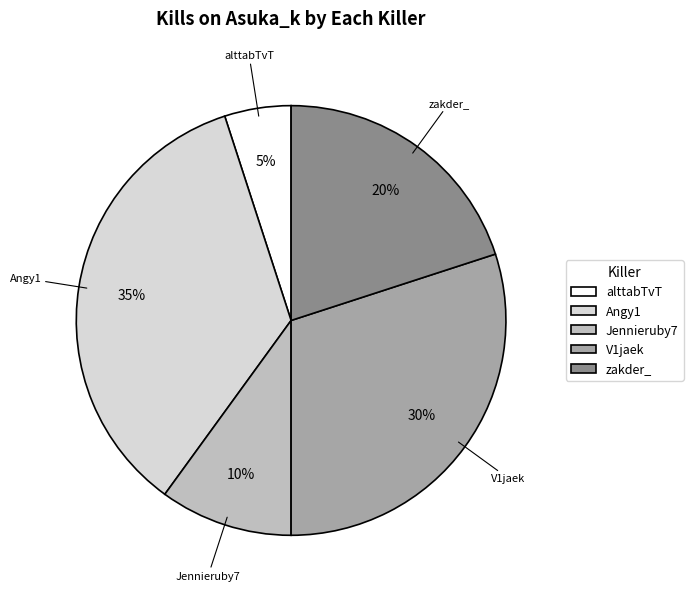

Rank the categories by value from lowest to highest.

alttabTvT, Jennieruby7, zakder_, V1jaek, Angy1